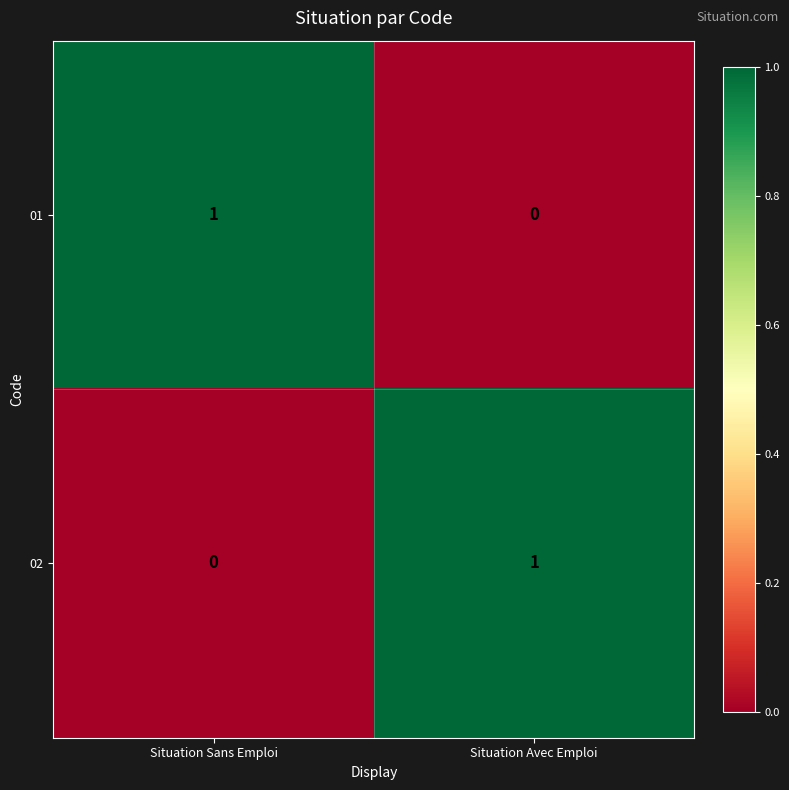

List the labels in order of 02 value, largest first.

Situation Avec Emploi, Situation Sans Emploi